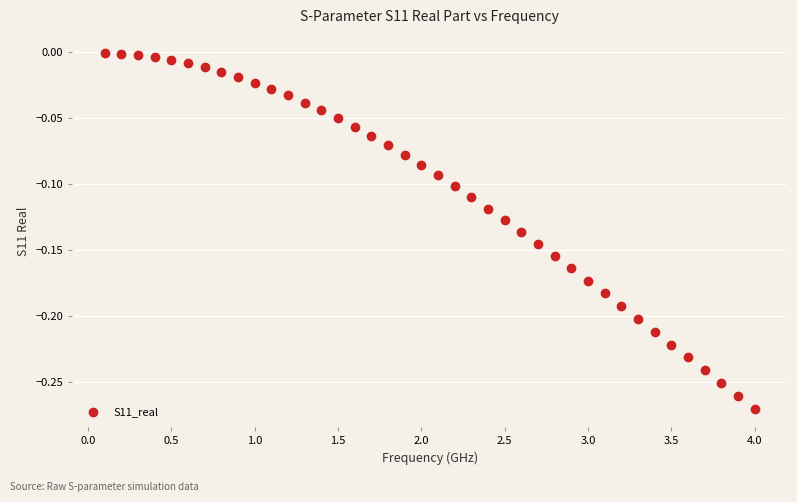

What is the range of X values (max minus min)?

3.9